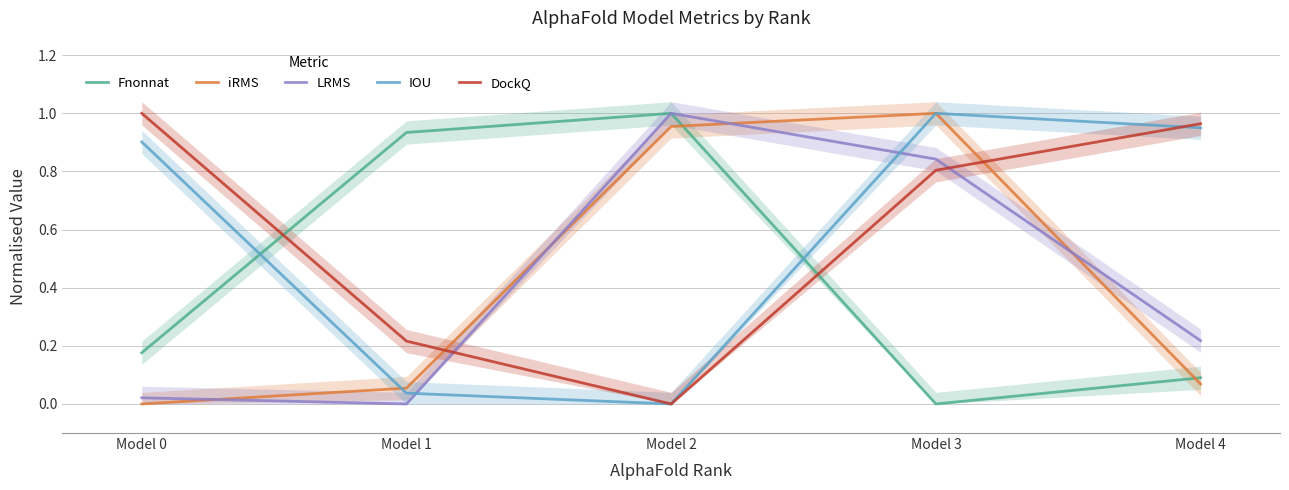

In IOU, how many points are lower than both neighbors (excluding endpoints)?

1